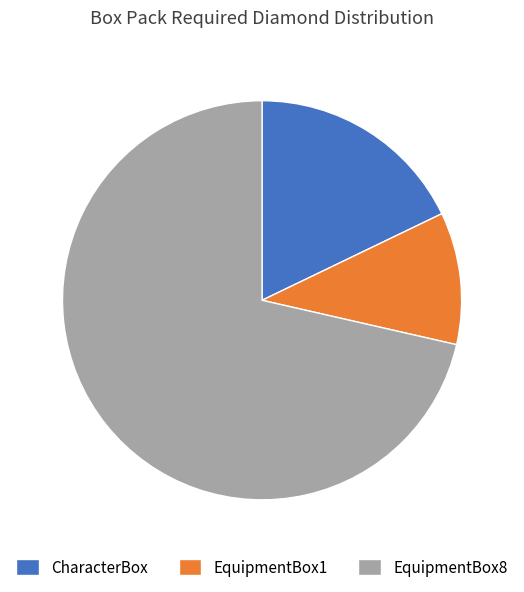

What is the ratio of the value at EquipmentBox1 to the value at CharacterBox?

0.6